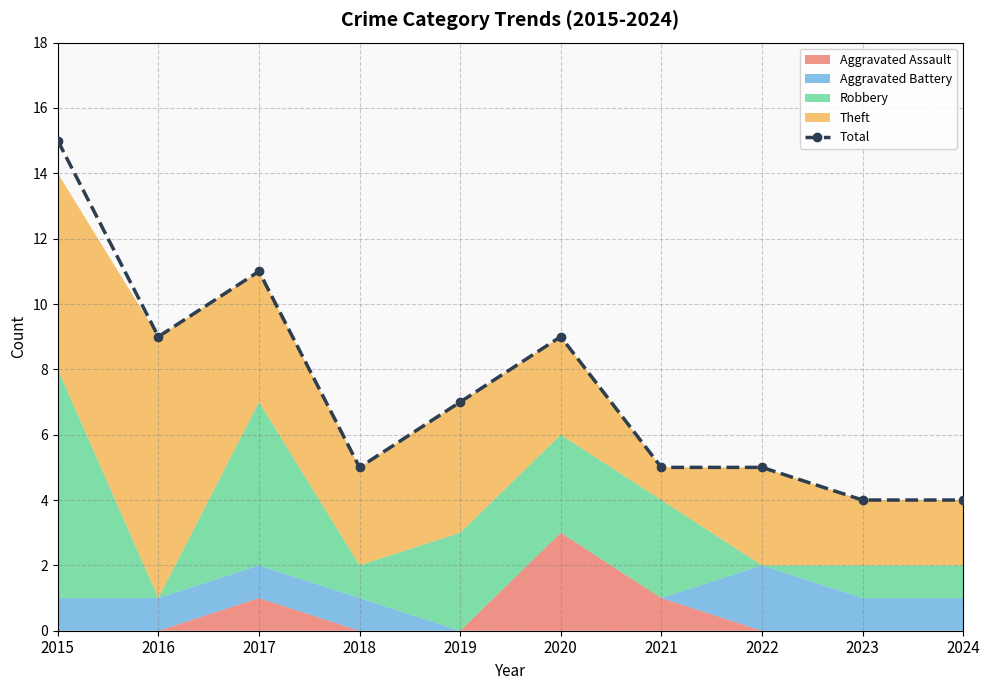

The chart shows a value of 2 at 2019. True or false?

False